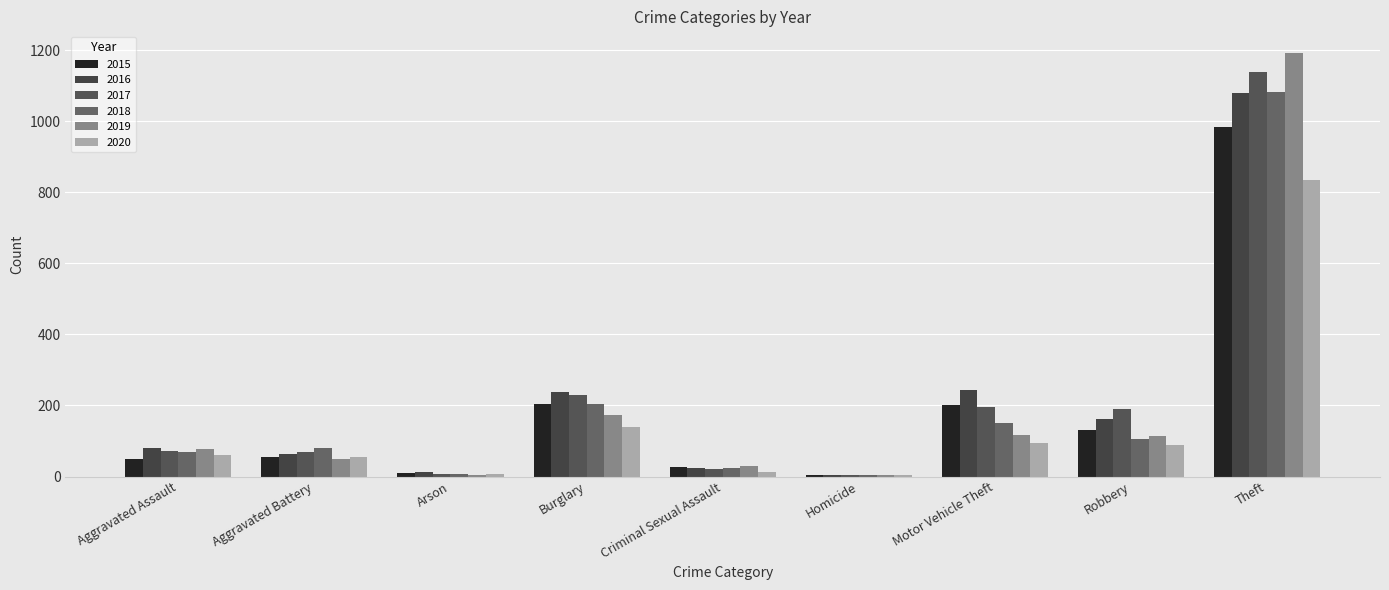

What value does the 2020 series have at Criminal Sexual Assault, to the nearest 10?

10